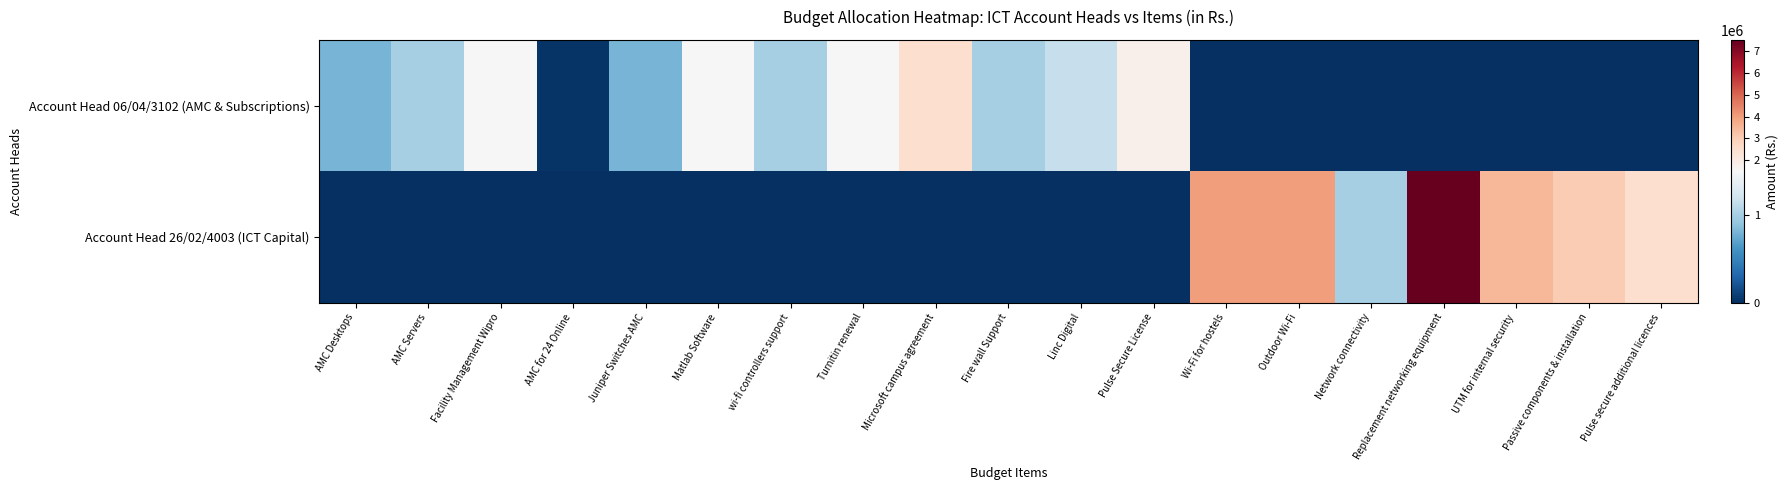

List the series in order of their peak value, highest first.

Account Head 26/02/4003 (ICT Capital), Account Head 06/04/3102 (AMC & Subscriptions)